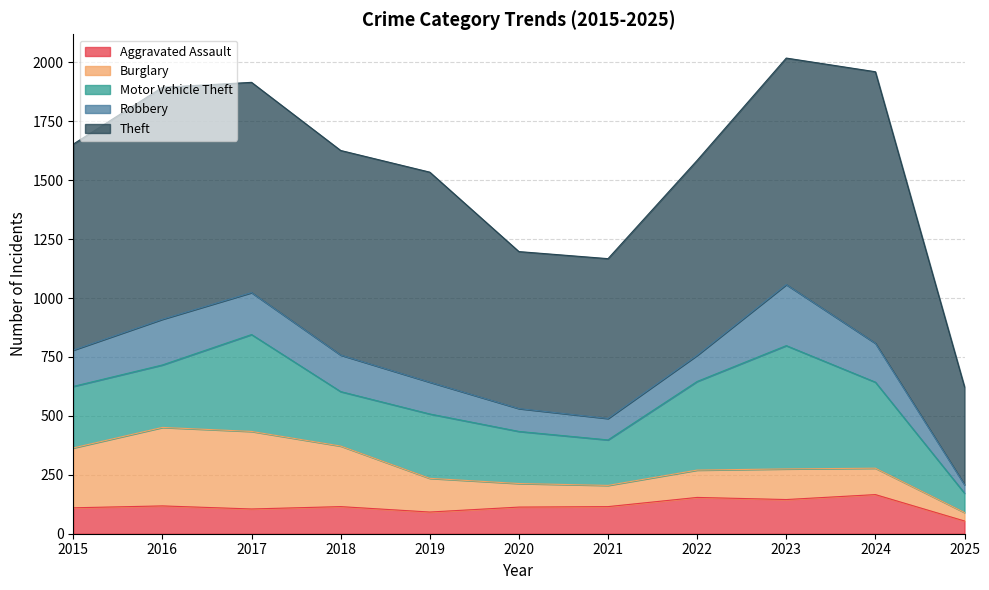

At how many categories does at least one series exceed 200?

11